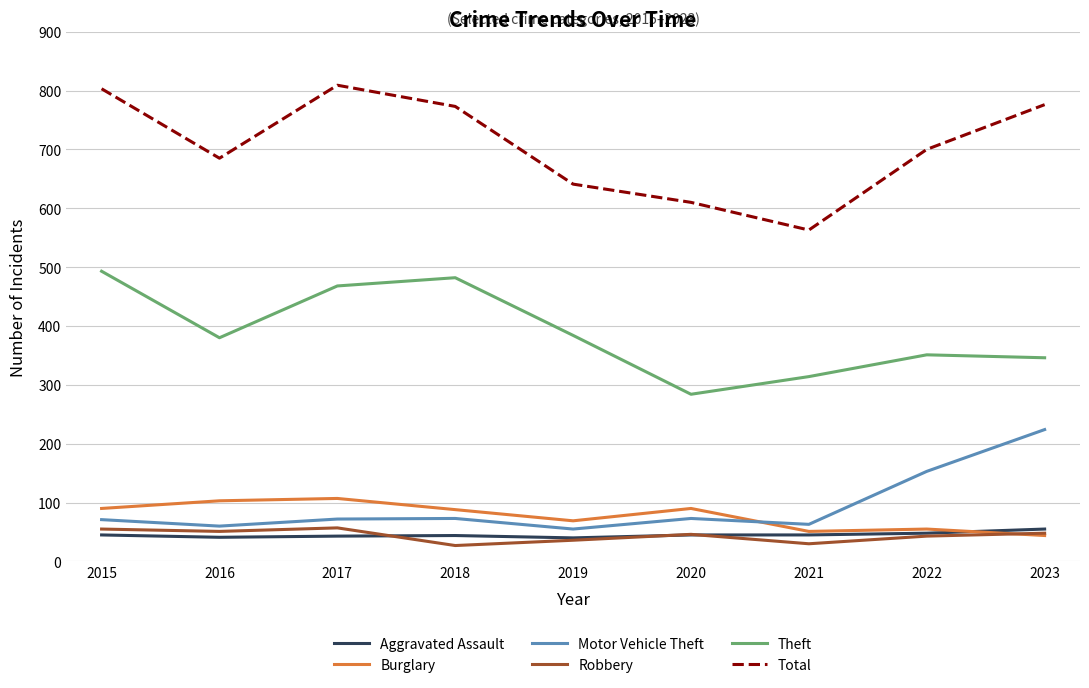

True or false: Burglary and Theft cross at least once.

False